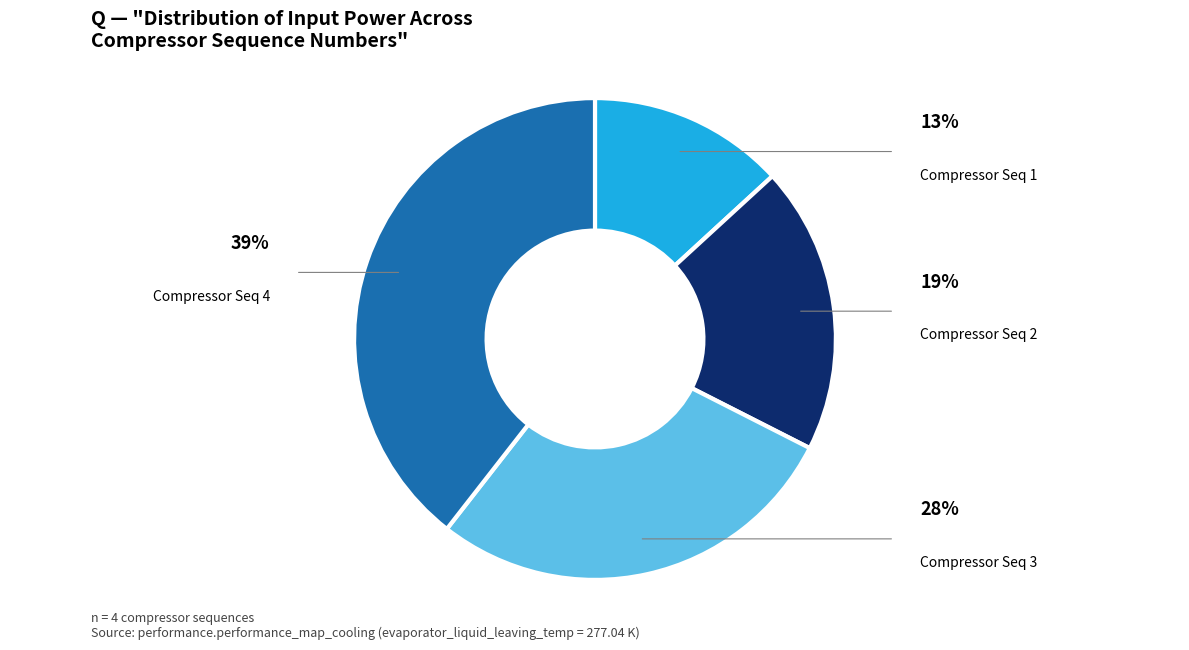

Does any single category account for the majority?

No